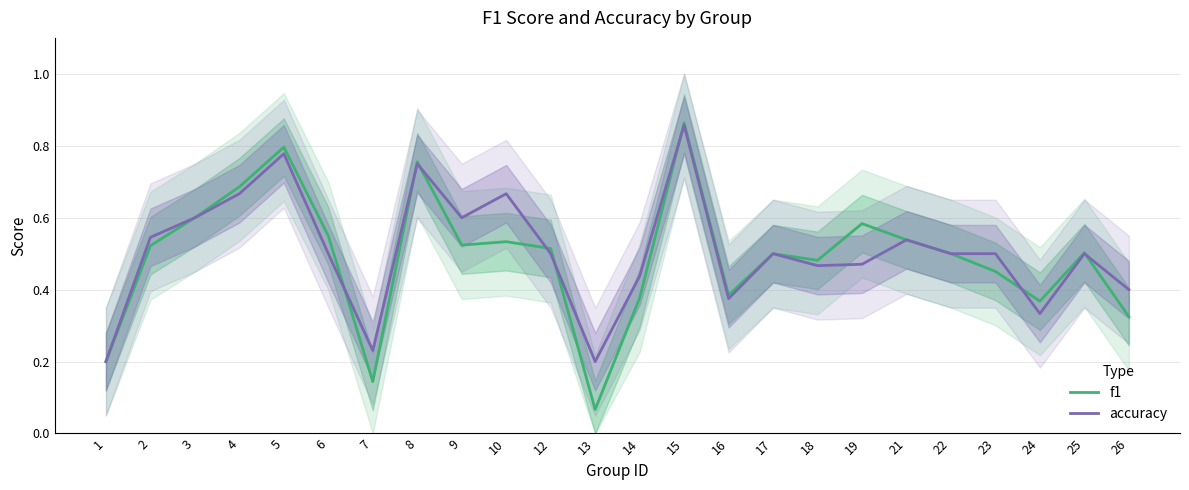

Which category has the highest value in the f1 series?

15